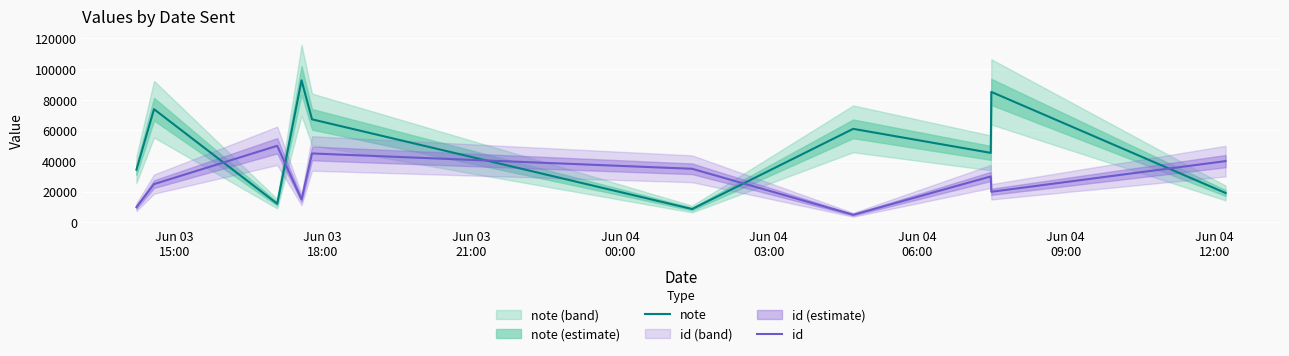

Which series has the largest total across all categories?

note